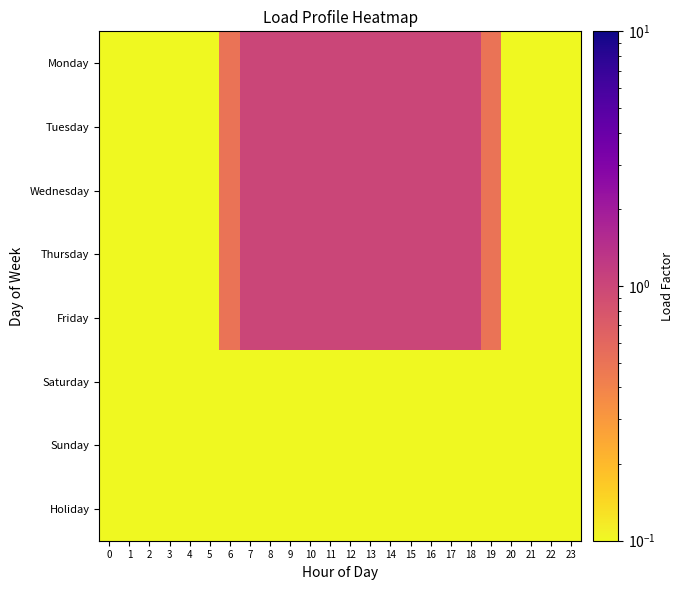

Reading left to right, list all the values displayed in this chart.

Monday: 0=0.1	1=0.1	2=0.1	3=0.1	4=0.1	5=0.1	6=0.5	7=1.0	8=1.0	9=1.0	10=1.0	11=1.0	12=1.0	13=1.0	14=1.0	15=1.0	16=1.0	17=1.0	18=1.0	19=0.5	20=0.1	21=0.1	22=0.1	23=0.1
Tuesday: 0=0.1	1=0.1	2=0.1	3=0.1	4=0.1	5=0.1	6=0.5	7=1.0	8=1.0	9=1.0	10=1.0	11=1.0	12=1.0	13=1.0	14=1.0	15=1.0	16=1.0	17=1.0	18=1.0	19=0.5	20=0.1	21=0.1	22=0.1	23=0.1
Wednesday: 0=0.1	1=0.1	2=0.1	3=0.1	4=0.1	5=0.1	6=0.5	7=1.0	8=1.0	9=1.0	10=1.0	11=1.0	12=1.0	13=1.0	14=1.0	15=1.0	16=1.0	17=1.0	18=1.0	19=0.5	20=0.1	21=0.1	22=0.1	23=0.1
Thursday: 0=0.1	1=0.1	2=0.1	3=0.1	4=0.1	5=0.1	6=0.5	7=1.0	8=1.0	9=1.0	10=1.0	11=1.0	12=1.0	13=1.0	14=1.0	15=1.0	16=1.0	17=1.0	18=1.0	19=0.5	20=0.1	21=0.1	22=0.1	23=0.1
Friday: 0=0.1	1=0.1	2=0.1	3=0.1	4=0.1	5=0.1	6=0.5	7=1.0	8=1.0	9=1.0	10=1.0	11=1.0	12=1.0	13=1.0	14=1.0	15=1.0	16=1.0	17=1.0	18=1.0	19=0.5	20=0.1	21=0.1	22=0.1	23=0.1
Saturday: 0=0.1	1=0.1	2=0.1	3=0.1	4=0.1	5=0.1	6=0.1	7=0.1	8=0.1	9=0.1	10=0.1	11=0.1	12=0.1	13=0.1	14=0.1	15=0.1	16=0.1	17=0.1	18=0.1	19=0.1	20=0.1	21=0.1	22=0.1	23=0.1
Sunday: 0=0.1	1=0.1	2=0.1	3=0.1	4=0.1	5=0.1	6=0.1	7=0.1	8=0.1	9=0.1	10=0.1	11=0.1	12=0.1	13=0.1	14=0.1	15=0.1	16=0.1	17=0.1	18=0.1	19=0.1	20=0.1	21=0.1	22=0.1	23=0.1
Holiday: 0=0.1	1=0.1	2=0.1	3=0.1	4=0.1	5=0.1	6=0.1	7=0.1	8=0.1	9=0.1	10=0.1	11=0.1	12=0.1	13=0.1	14=0.1	15=0.1	16=0.1	17=0.1	18=0.1	19=0.1	20=0.1	21=0.1	22=0.1	23=0.1